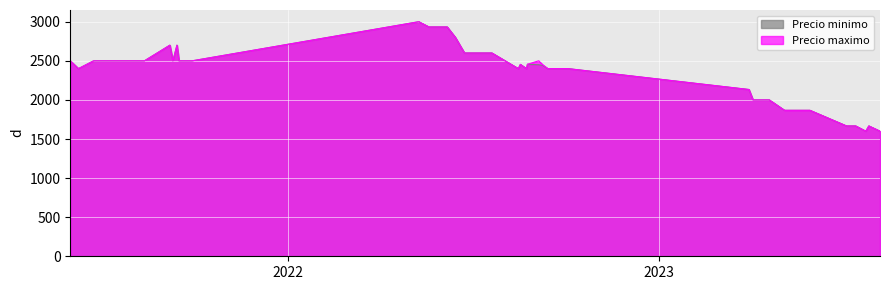

List the series in order of their overall mean, highest first.

Precio maximo, Precio minimo